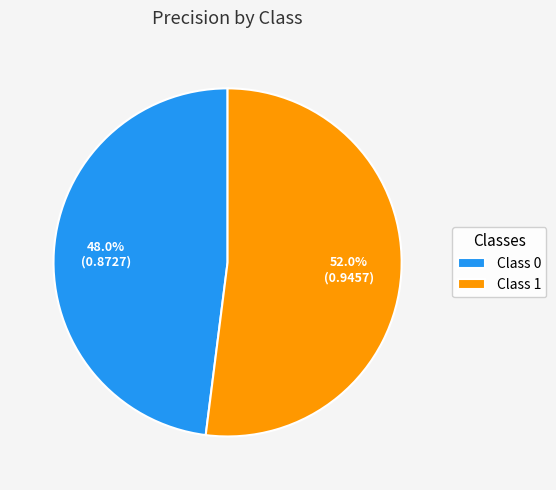

Which category accounts for the majority?

Class 1